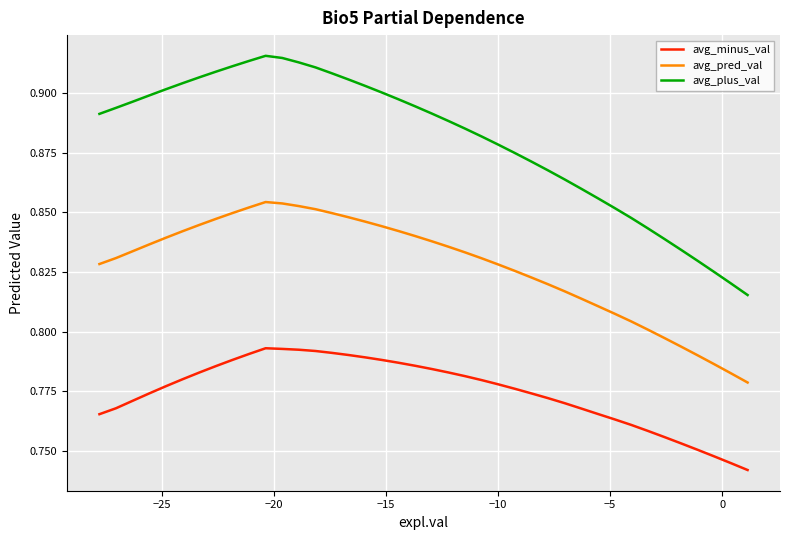

What is the sum of all avg_minus_val values?

31.0